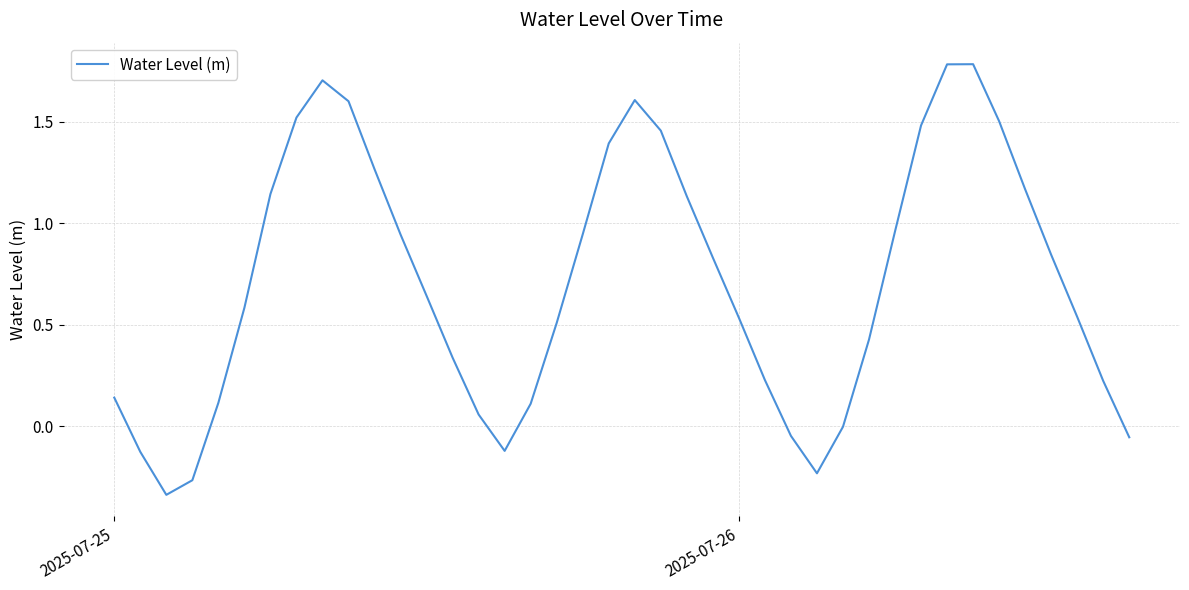

True or false: the data has more than 0 interior local peaks.

True